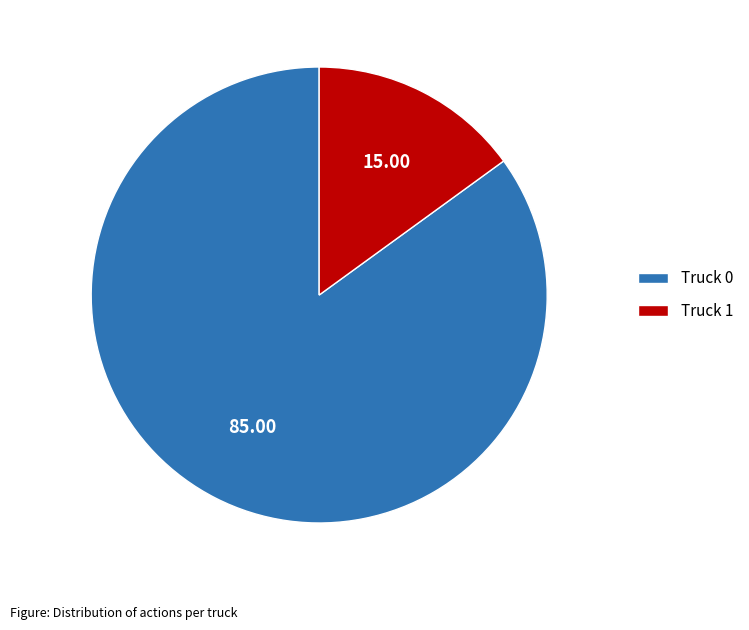

Approximately how many times larger is the value at Truck 1 compared to Truck 0?

0.2